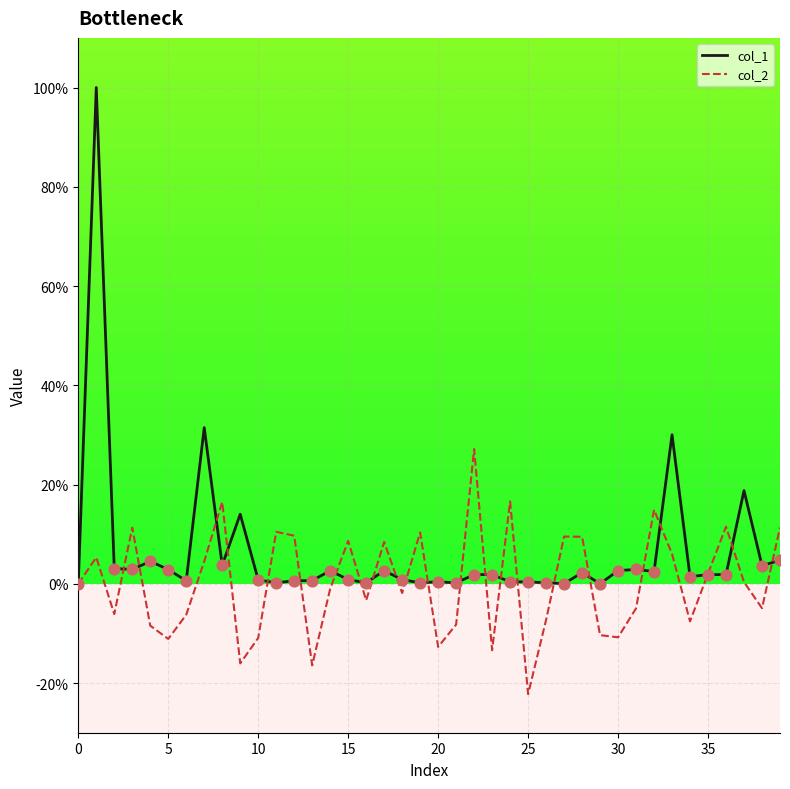

Rank the series by their maximum value, from highest to lowest.

col_1, col_2